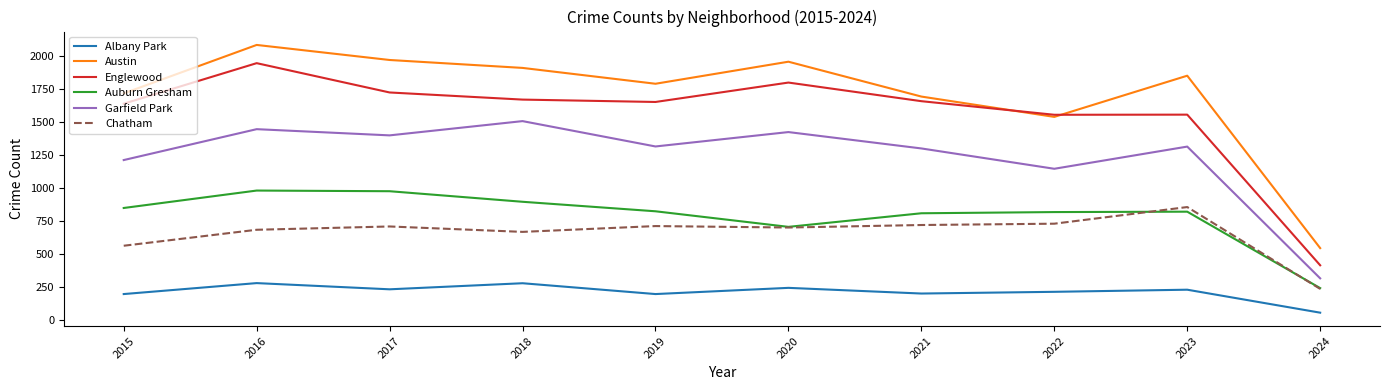

Count the number of data series in this chart.

6